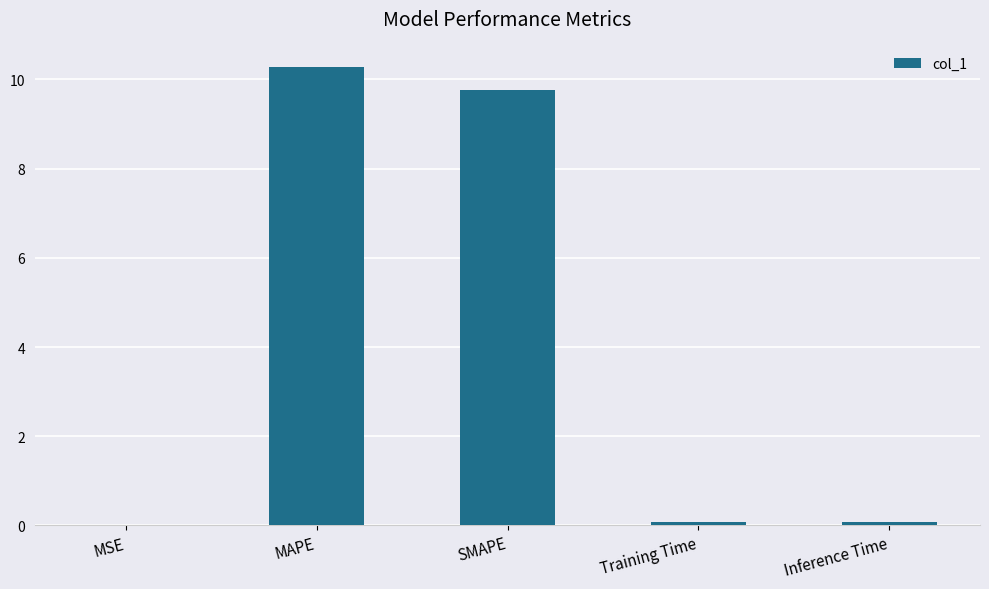

Count the number of data series in this chart.

1